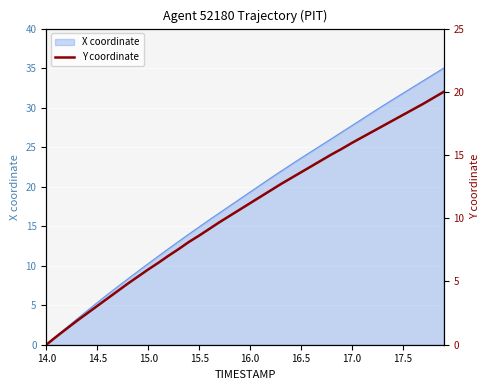

What is the value of the 11th point from the left?

5.9